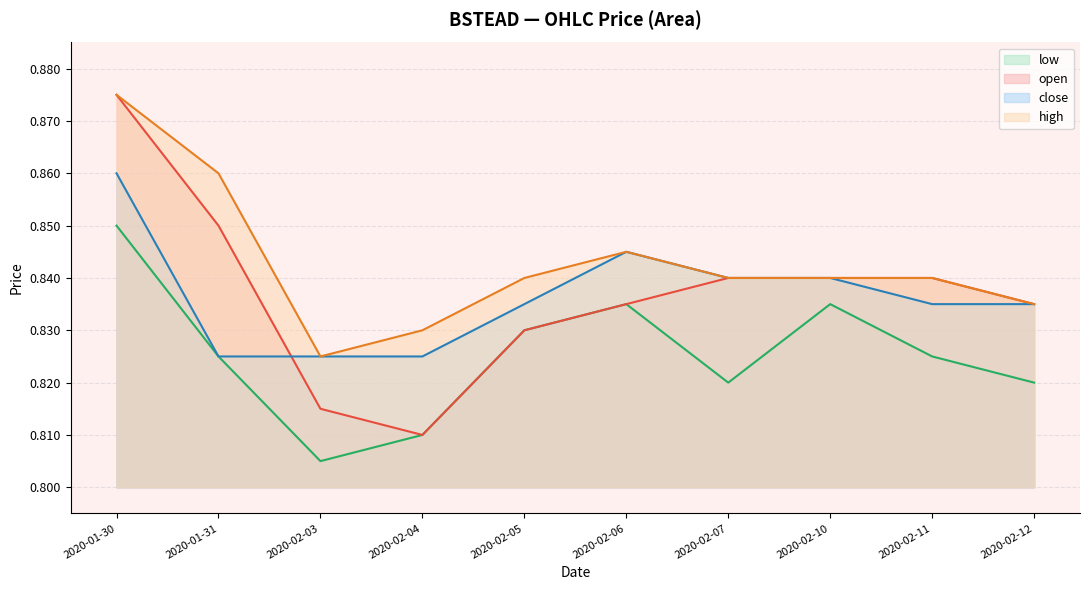

Rank the series at 2020-02-10 from lowest to highest value.

low, open, high, close